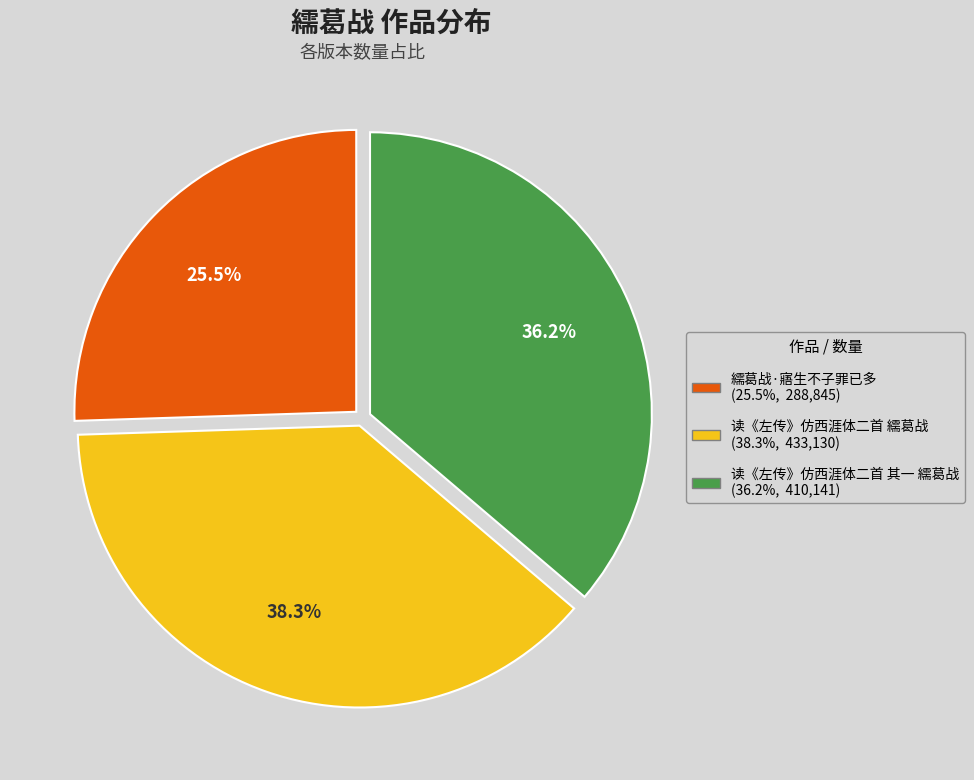

Is it true that 繻葛战·寤生不子罪已多 is 12% of the pie?

False